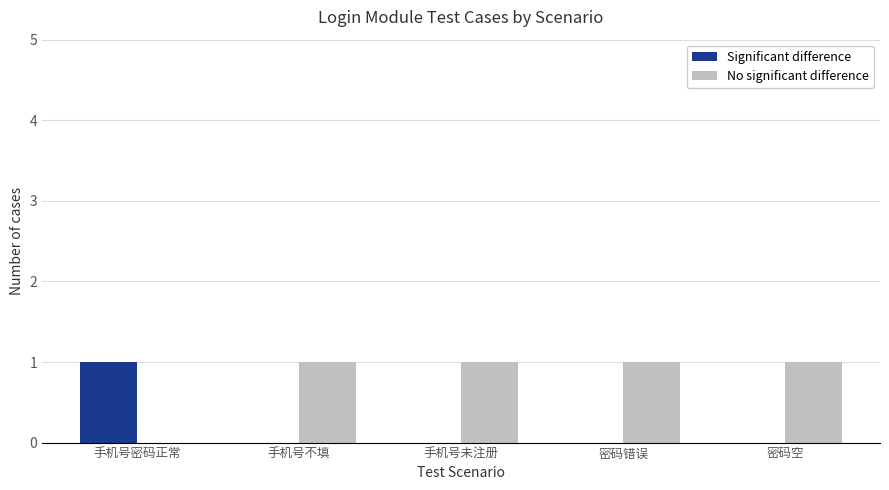

What is the total value across all series at 手机号未注册?

1